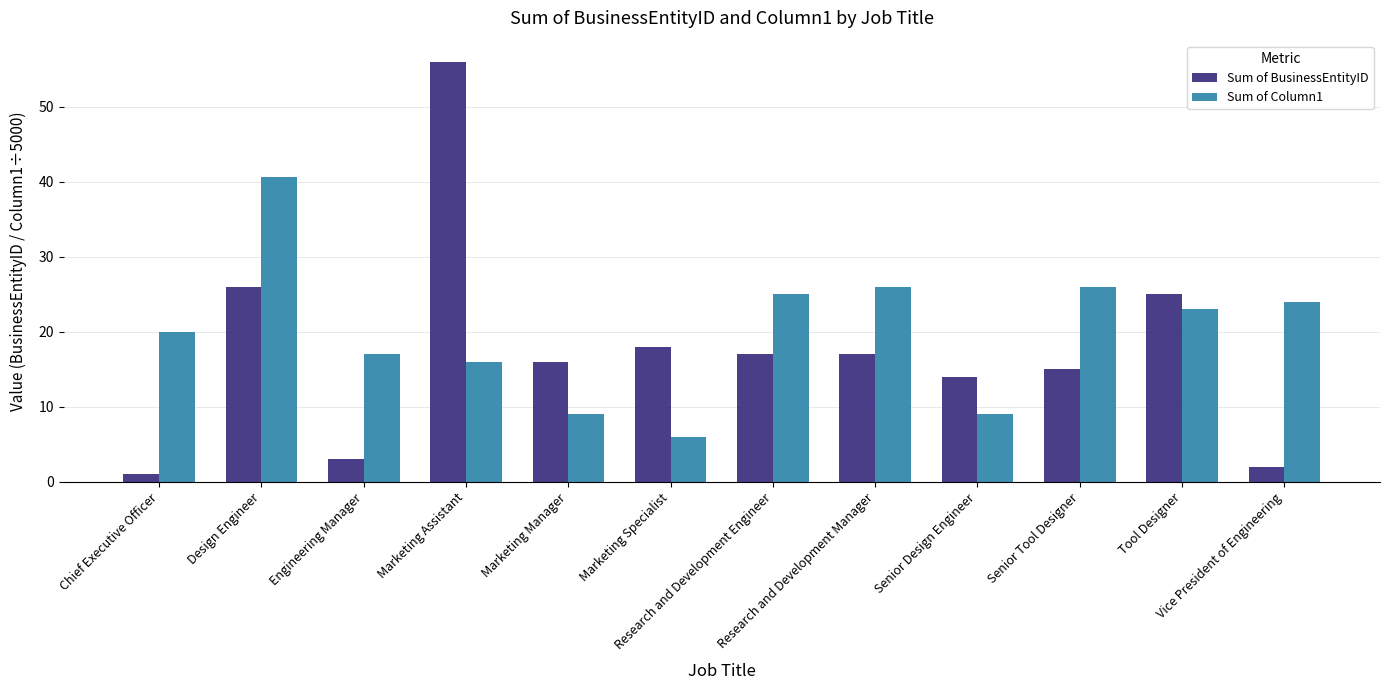

Are the bars grouped side by side (vs. stacked)?

Yes